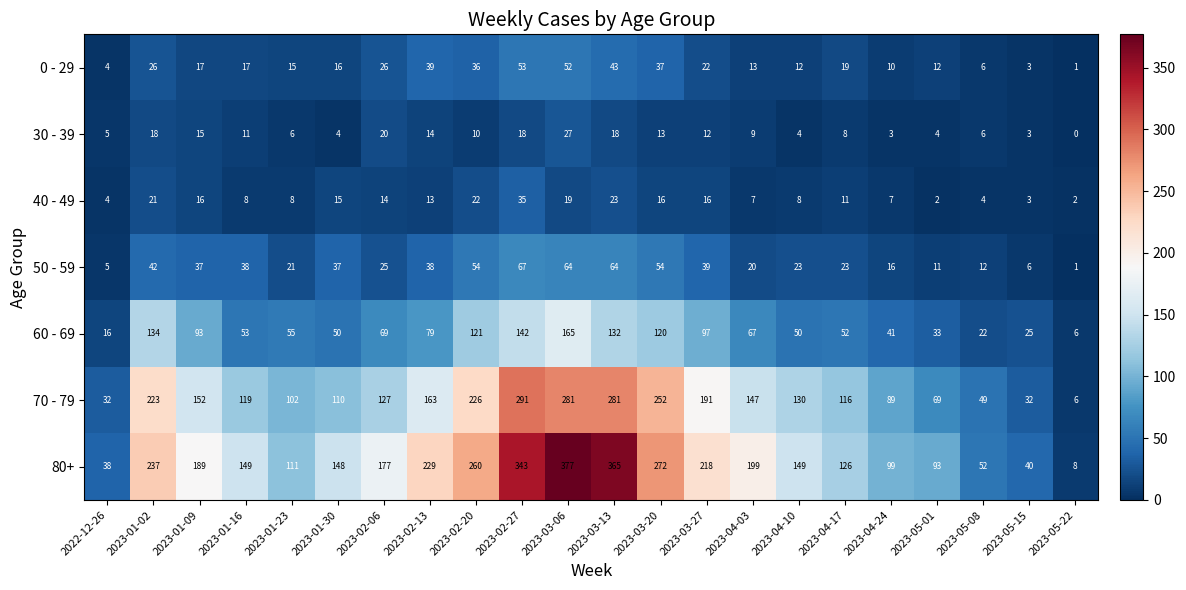

What is the difference between the 80+ values at 2023-01-09 and 2023-04-10?

40